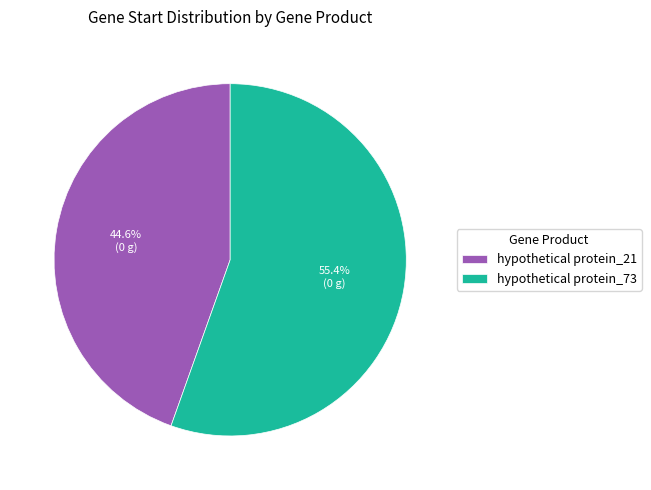

Which has a higher value, hypothetical protein_73 or hypothetical protein_21?

hypothetical protein_73